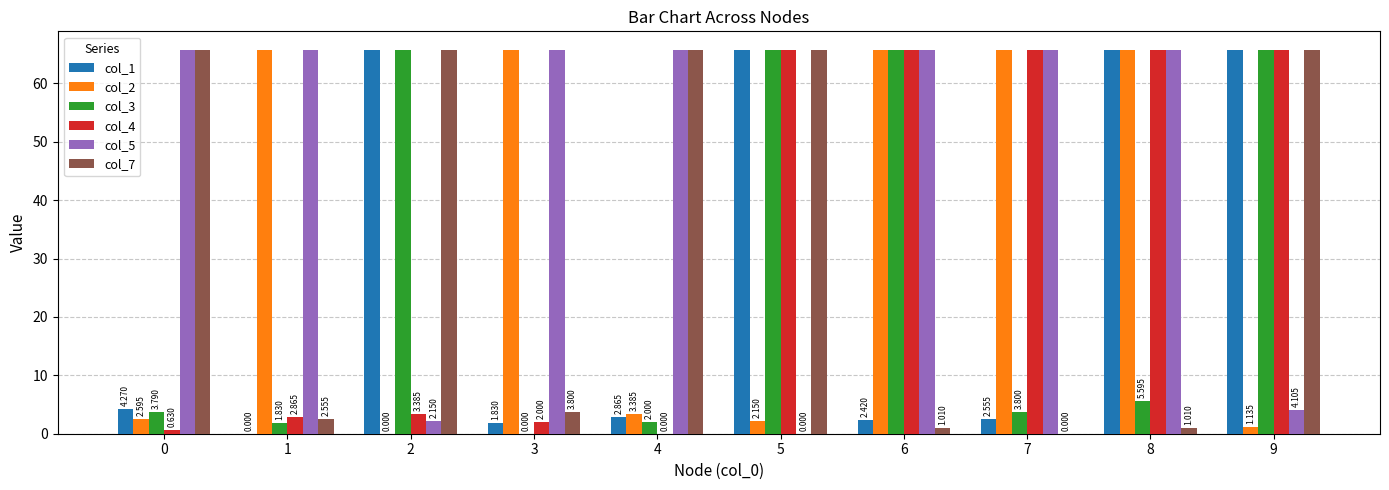

What are all the series names shown in the legend?

col_1, col_2, col_3, col_4, col_5, col_7